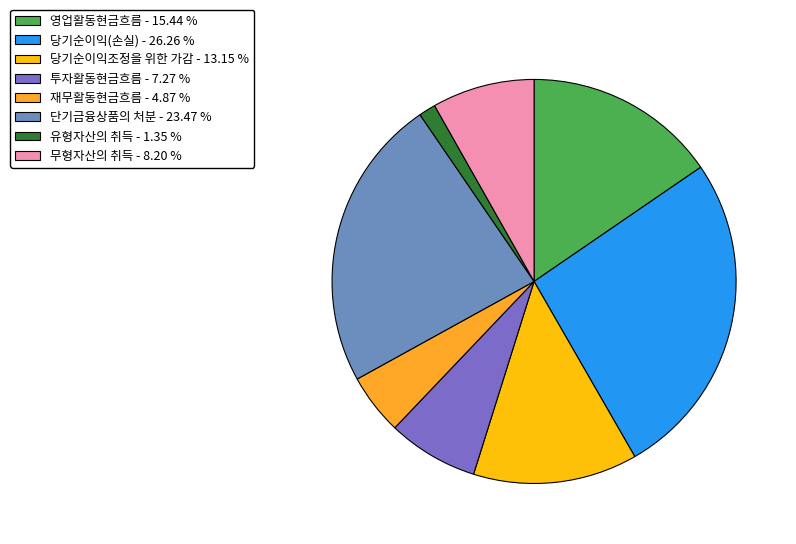

What percentage do 영업활동현금흐름 and 단기금융상품의 처분 together represent?

38.9%